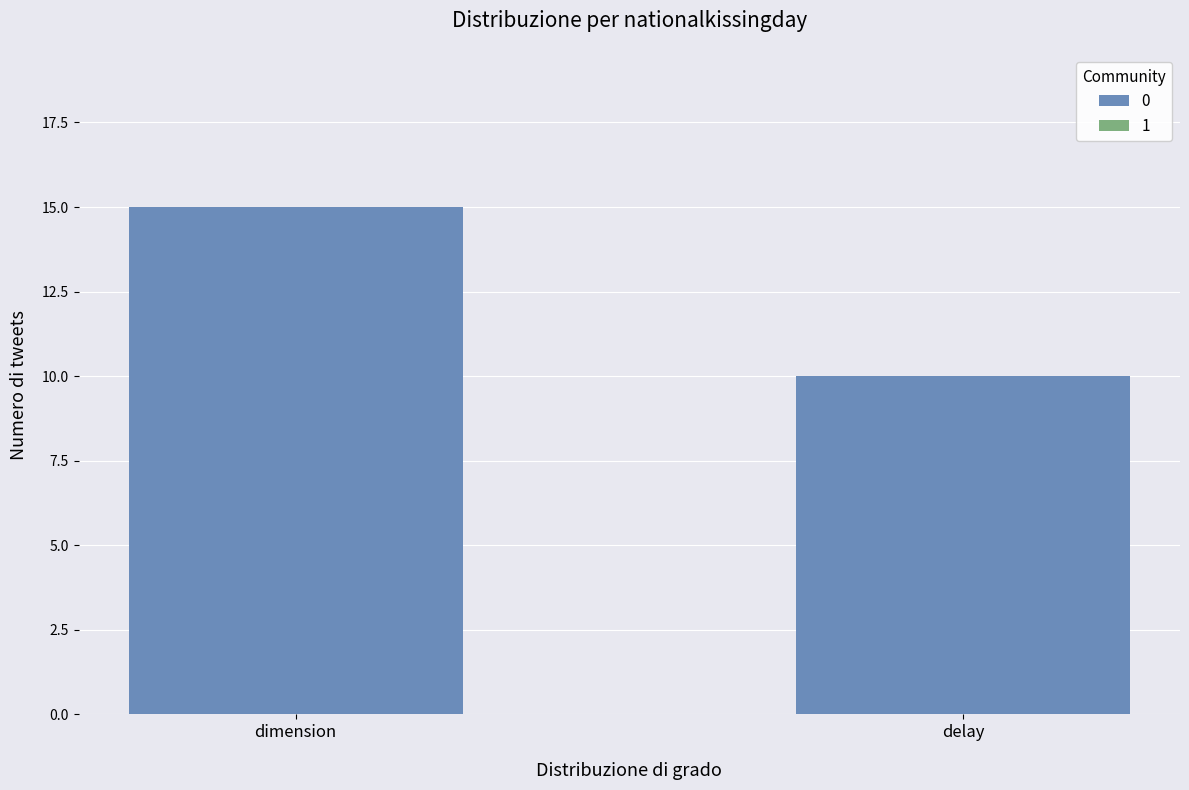

Reading left to right, what are all the values shown in this chart?

dimension=15	delay=10